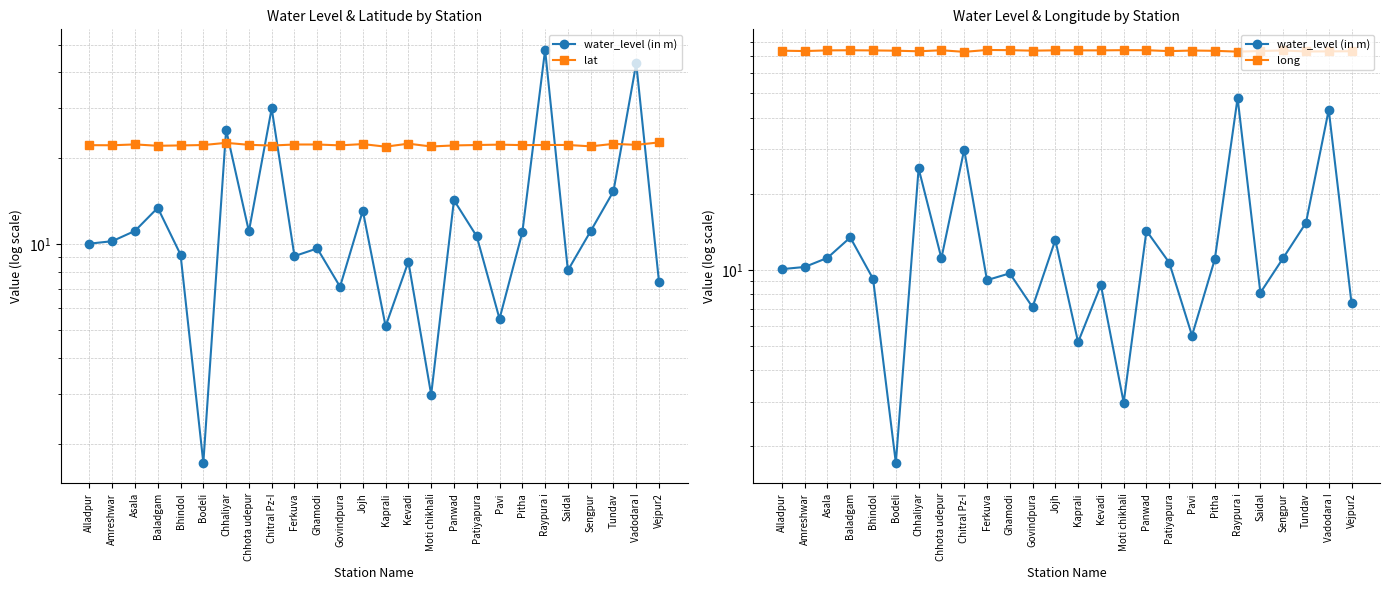

Which series has the largest total across all categories?

long